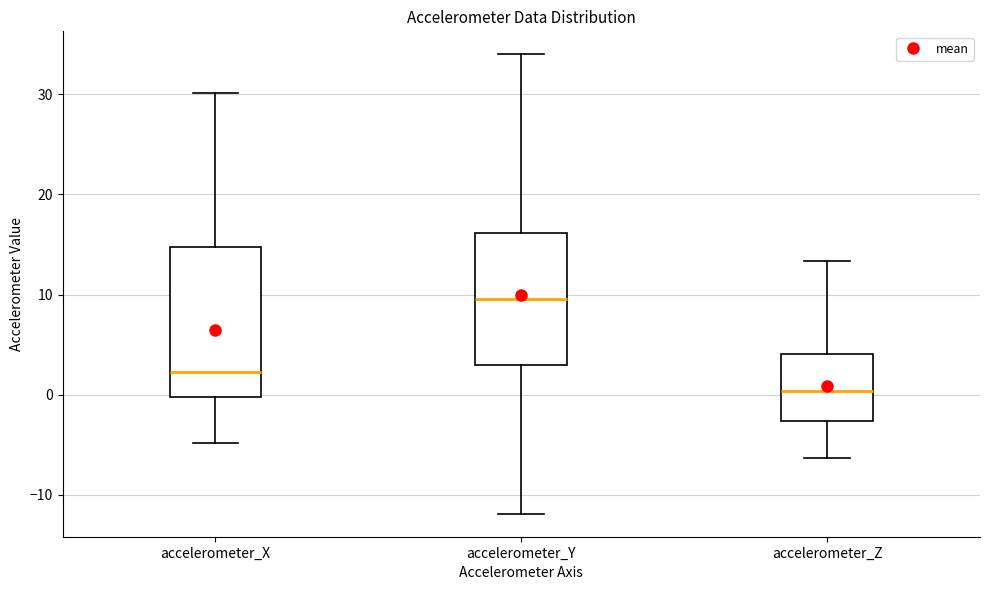

Where is the upper edge of the box for accelerometer_X on the y-axis? The values are not printed on the chart, so give them approximately, as read against the axis.

15